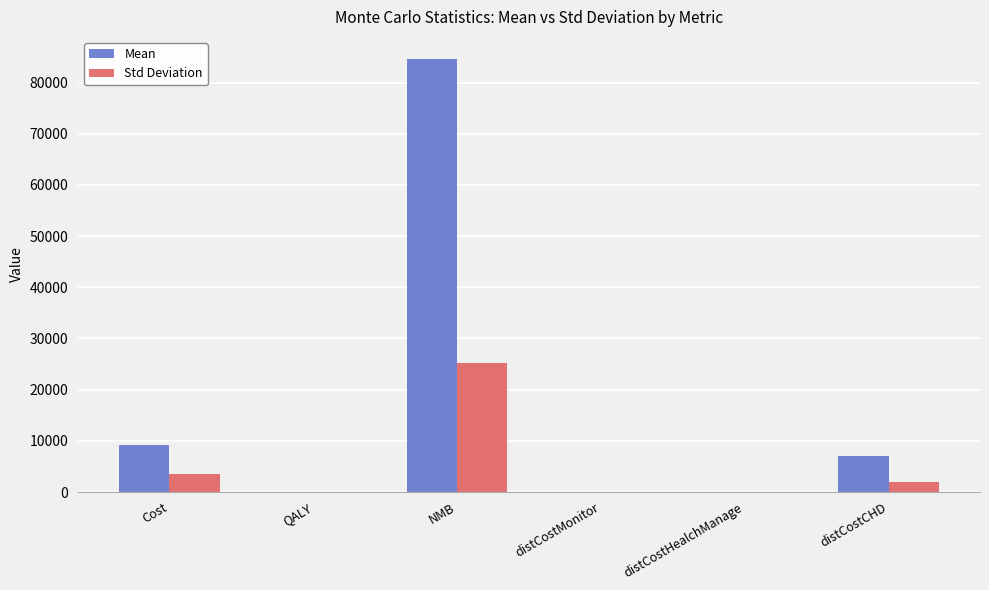

What are all the series names shown in the legend?

Mean, Std Deviation